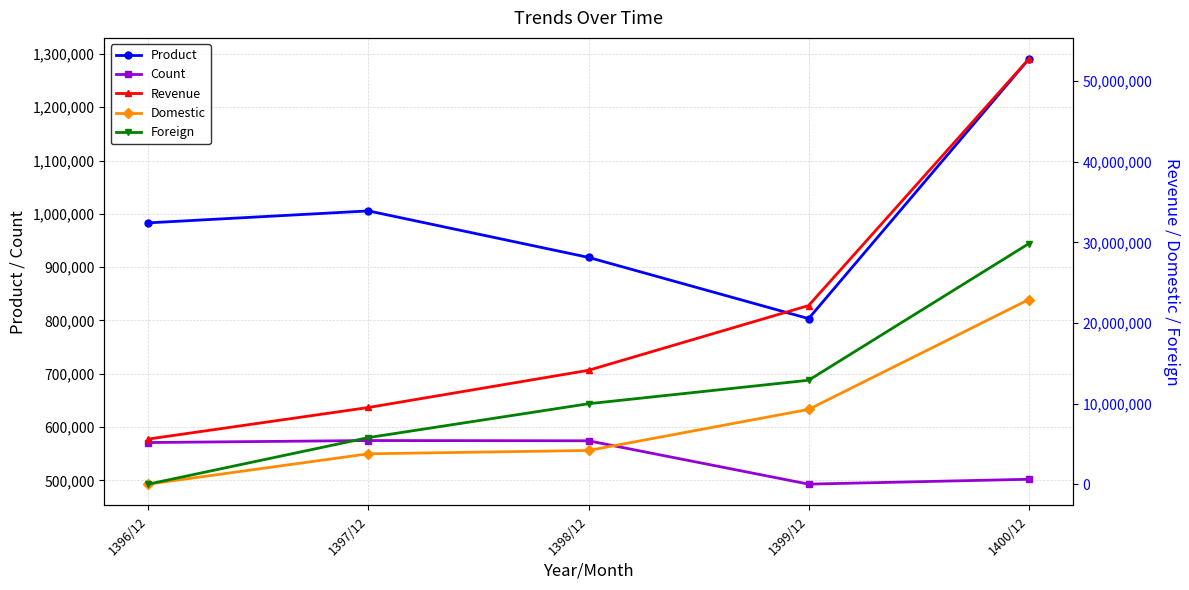

True or false: Domestic and Product cross at least once.

True